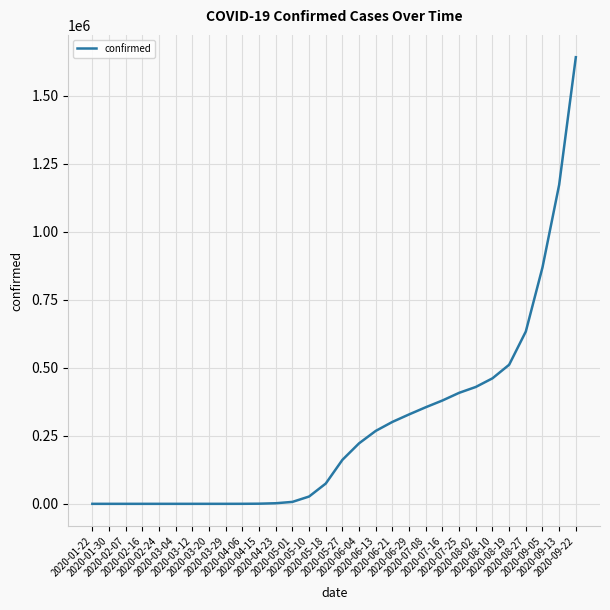

What is the change in value from 2020-05-10 to 2020-09-05?

+842305